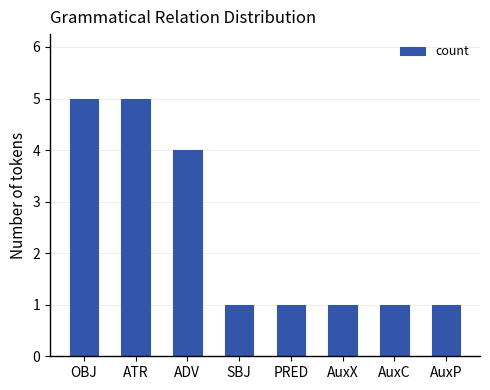

True or false: the data shows 1 at AuxC.

True